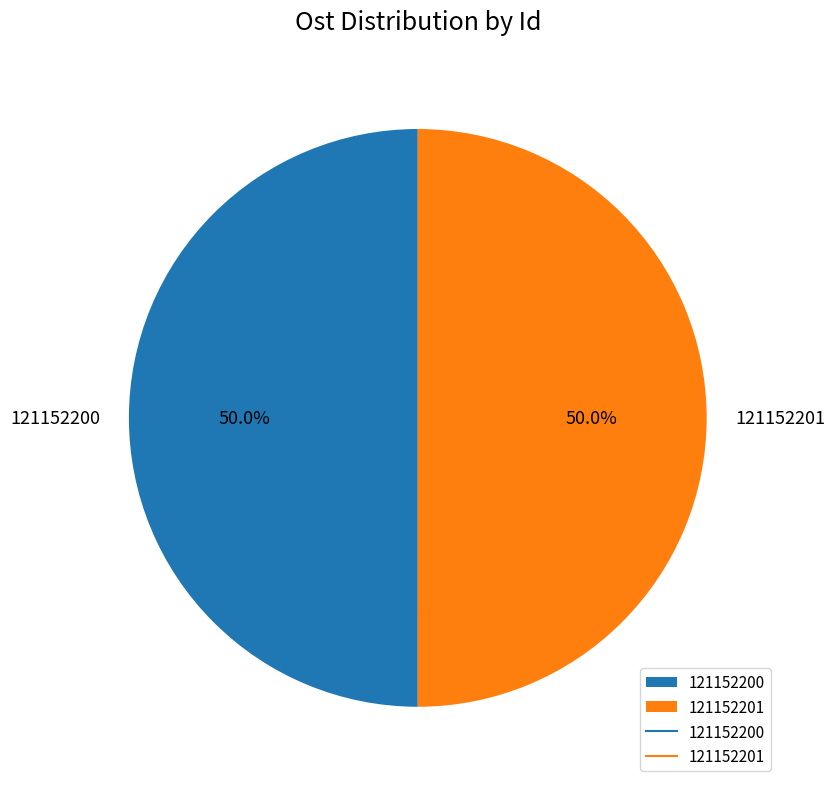

To the nearest percent, what is the combined percentage of 121152201 and 121152200?

100%